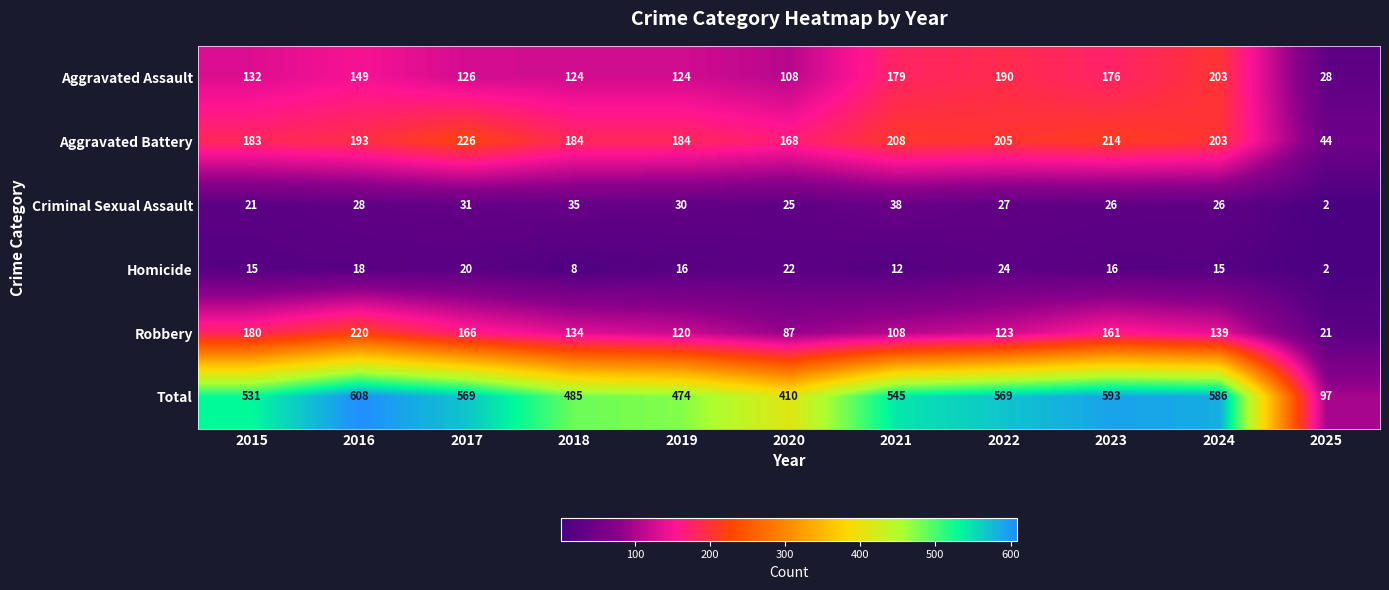

Rank the series by their maximum value, from lowest to highest.

Homicide, Criminal Sexual Assault, Aggravated Assault, Robbery, Aggravated Battery, Total